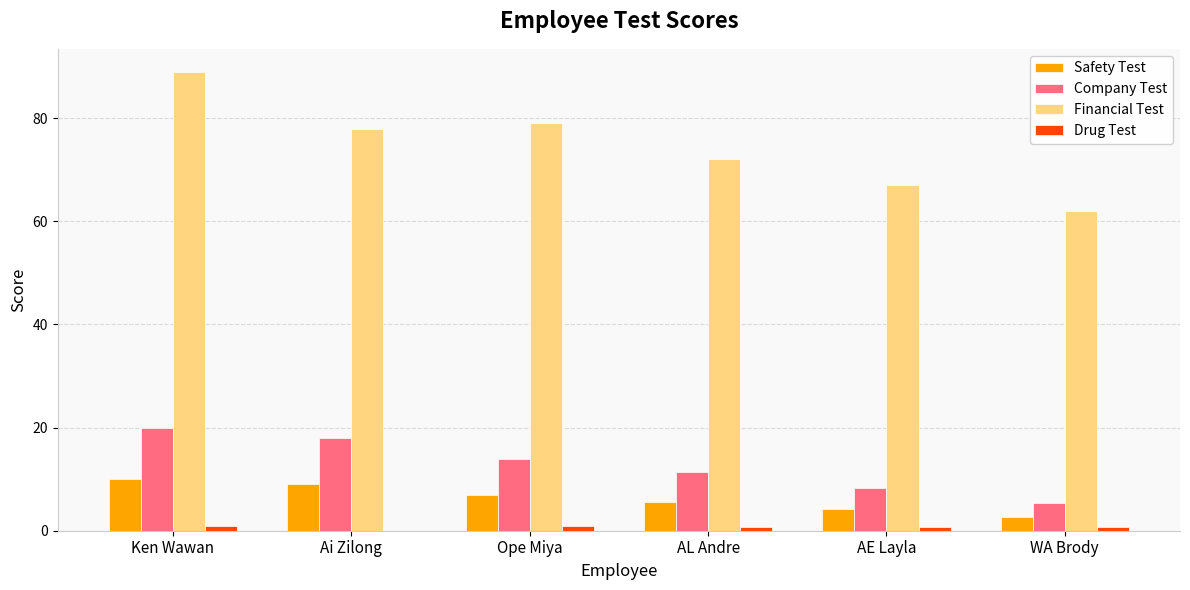

Is it true that Safety Test equals 9.0 at Ai Zilong?

True